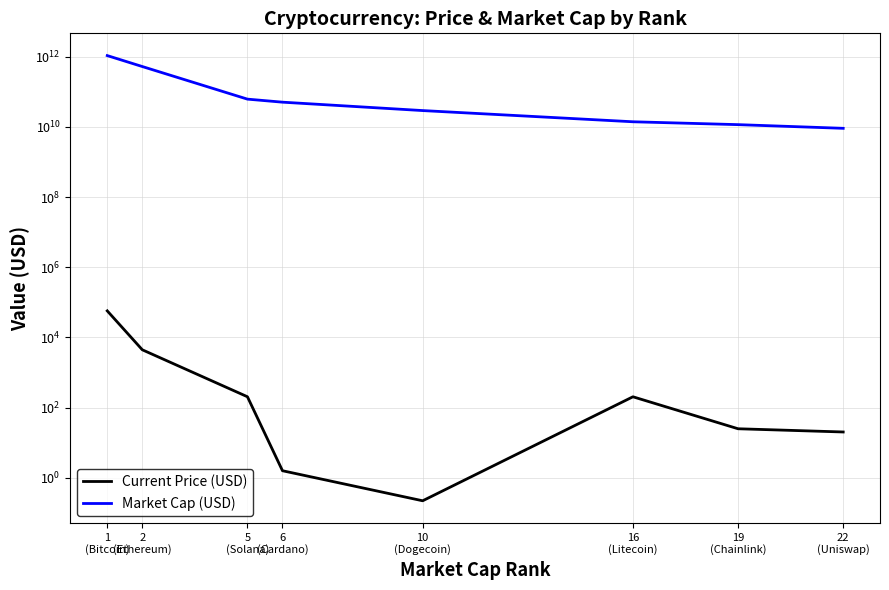

At which category is the sum across all series the highest?

1
(Bitcoin)